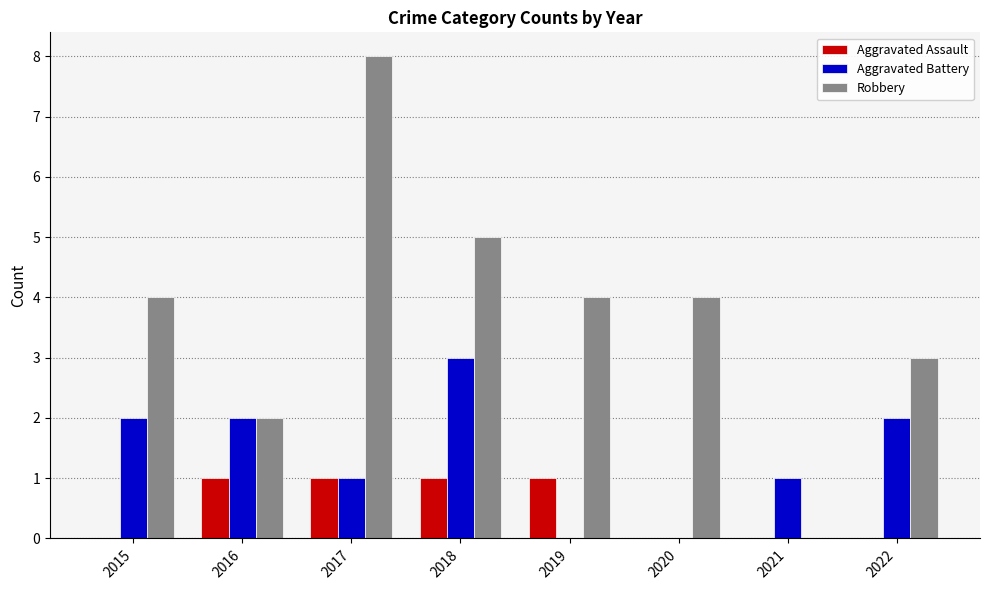

What is the highest value of the Robbery series?

8